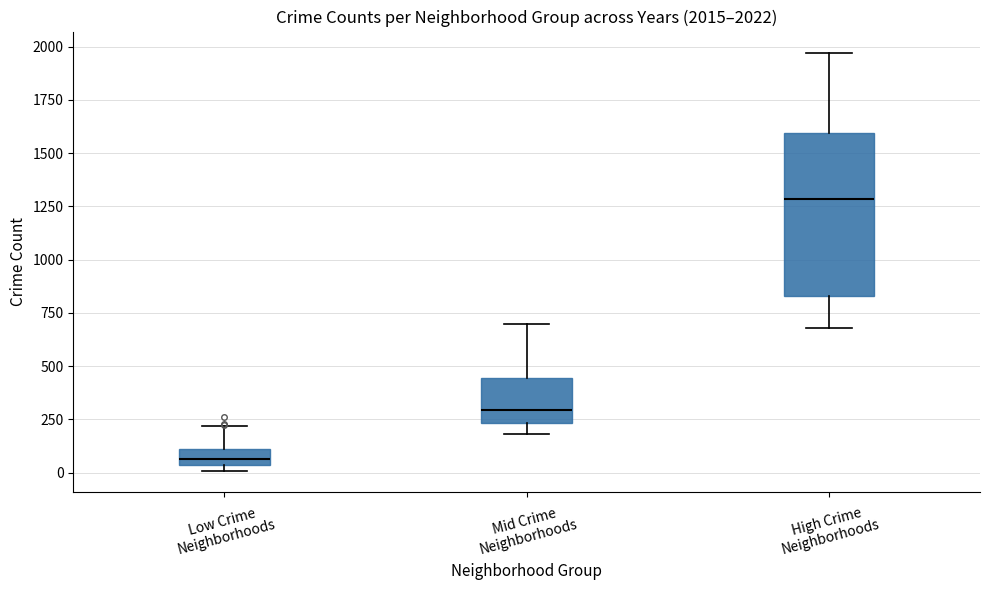

Which box's median line is the lowest?

Low Crime Neighborhoods